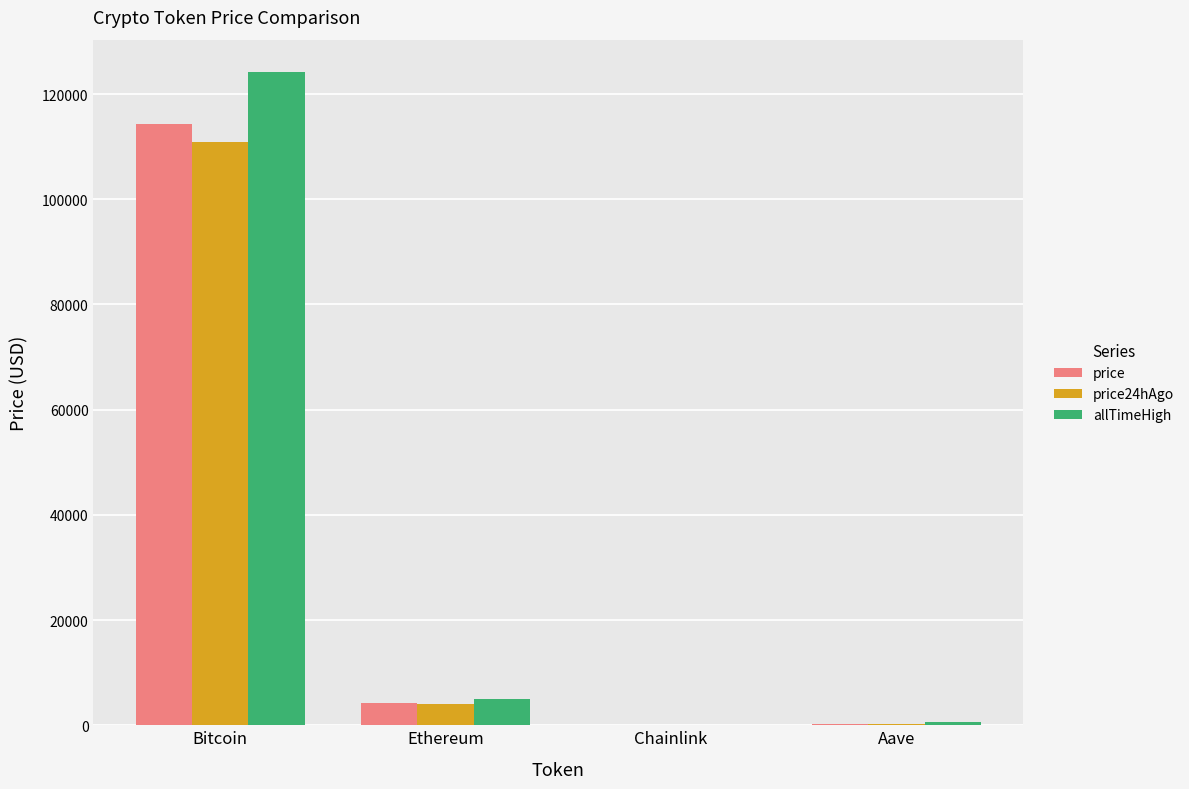

The allTimeHigh series shows 124128.0 at Bitcoin. True or false?

True